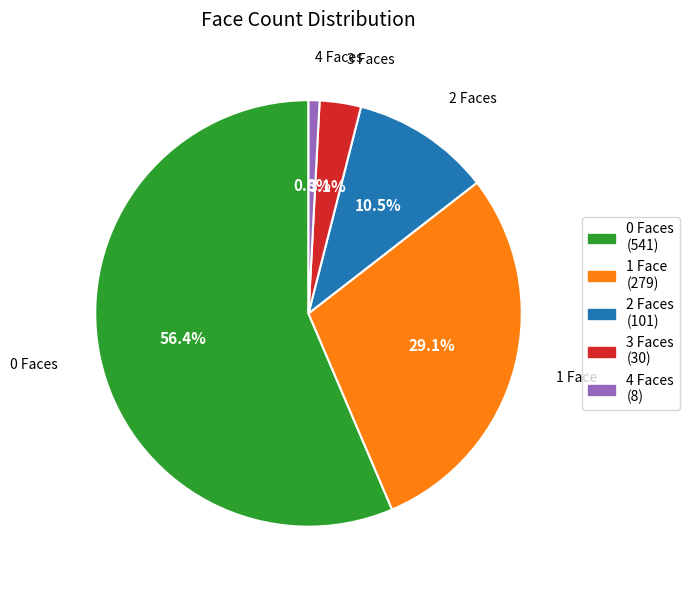

Rank the categories by value from highest to lowest.

0 Faces, 1 Face, 2 Faces, 3 Faces, 4 Faces